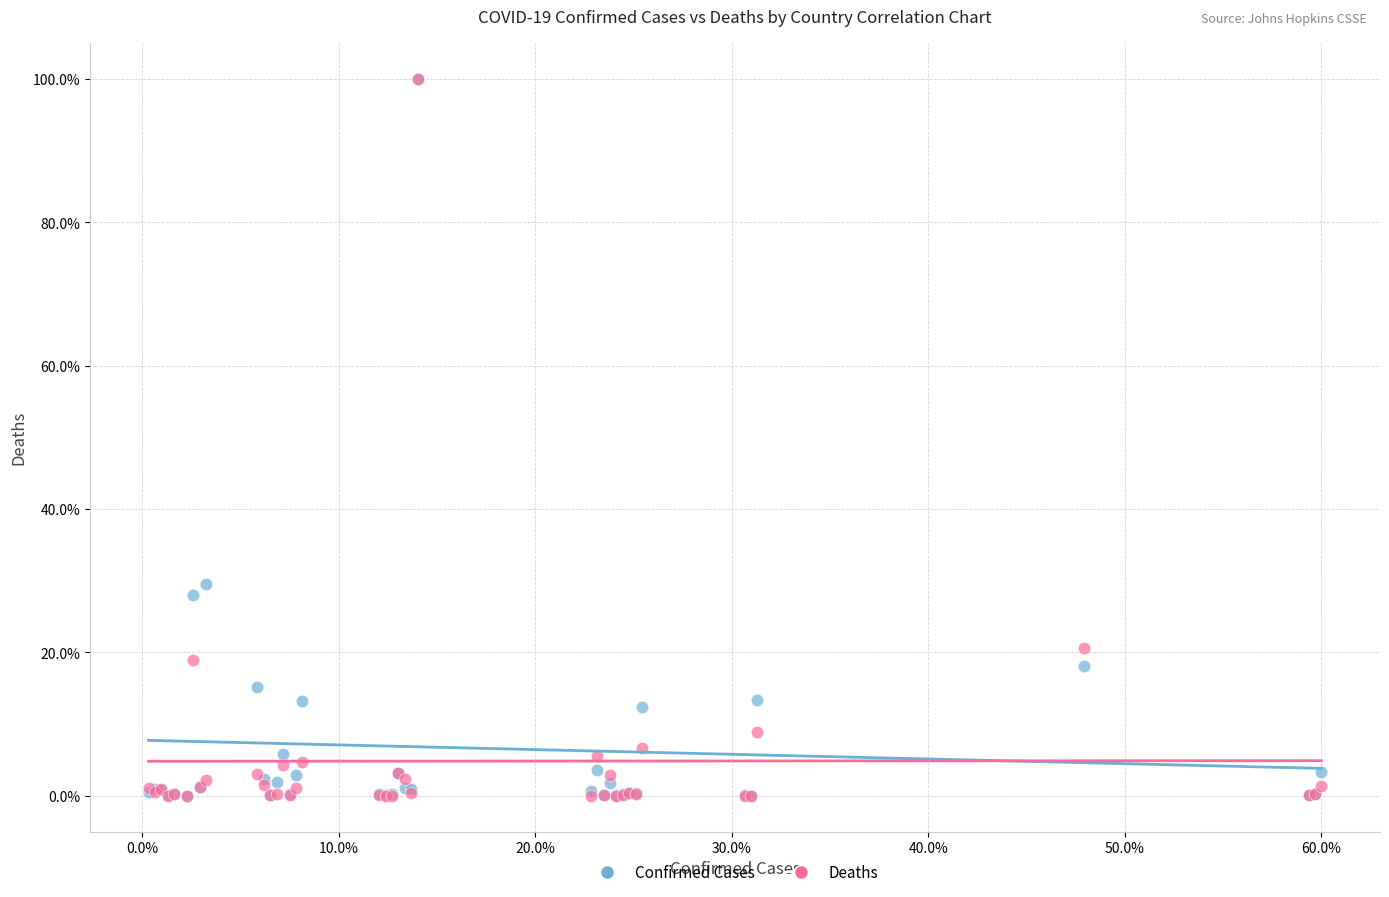

In the Deaths series, what Y value is closest to 50?

20.6